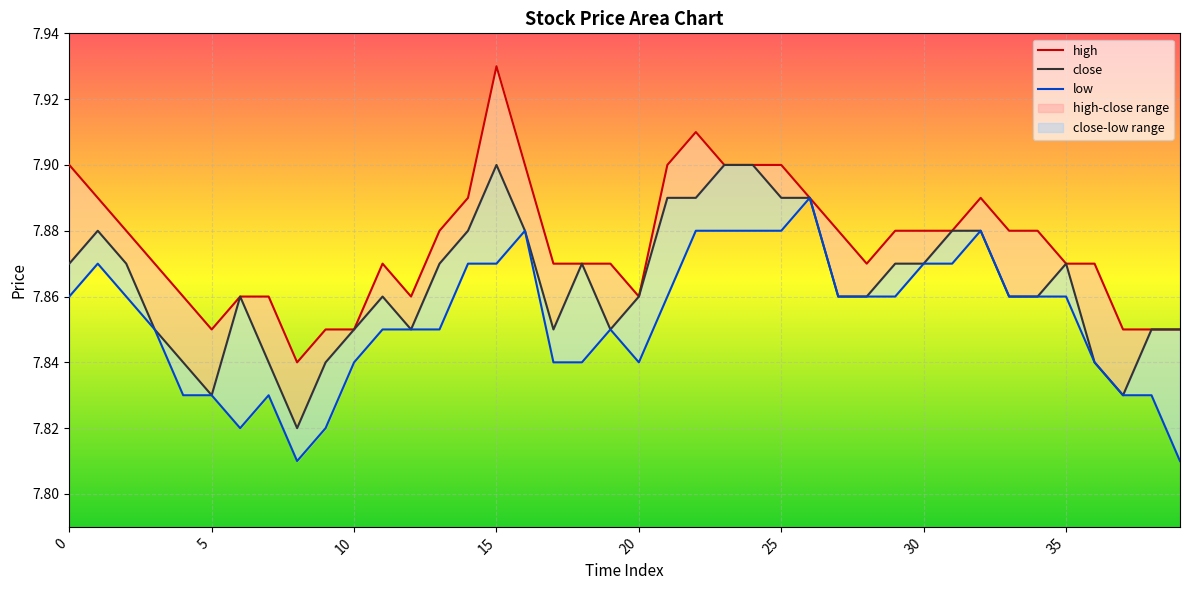

What is the smallest value displayed?

7.8